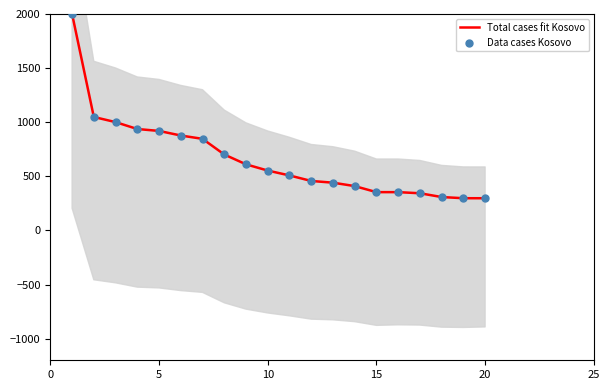

What are all the series names shown in the legend?

Total cases fit Kosovo, Data cases Kosovo